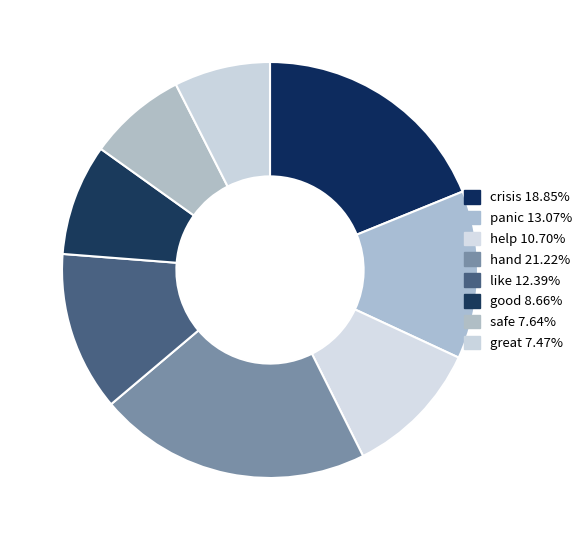

Is it true that help is 11% of the pie?

True